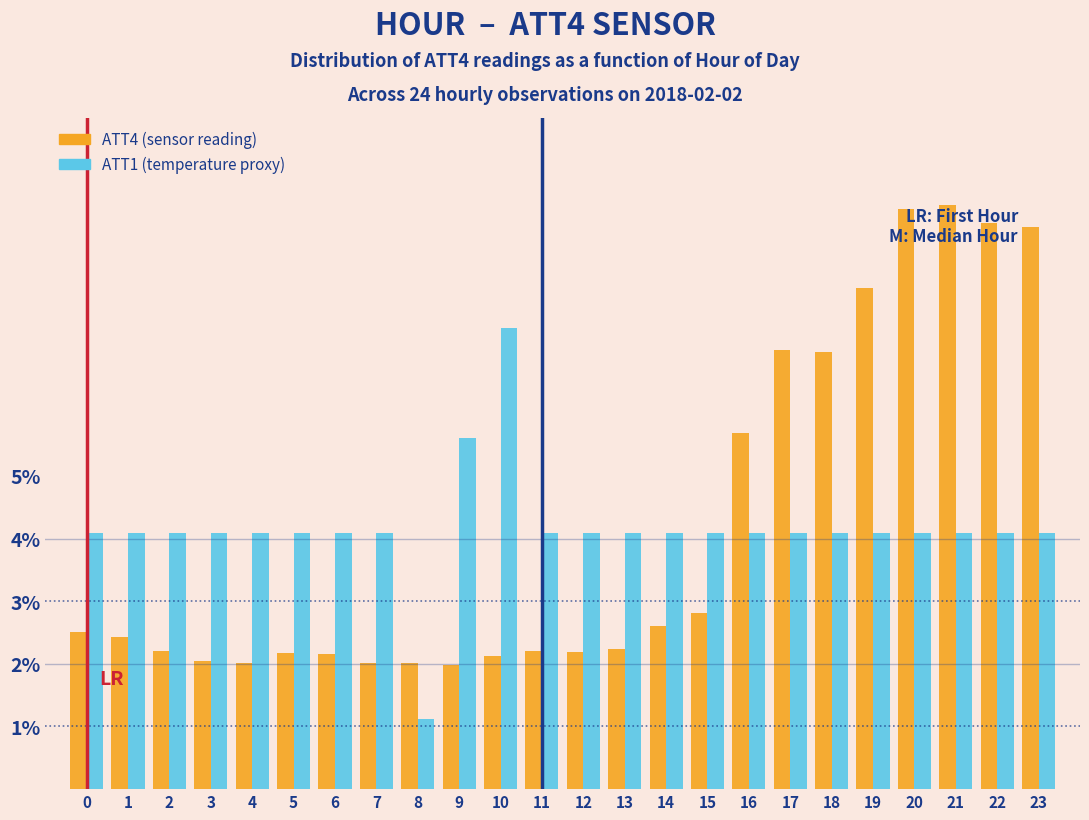

What is the difference between the maximum and second lowest values in the ATT4 (sensor reading) series?

7.3